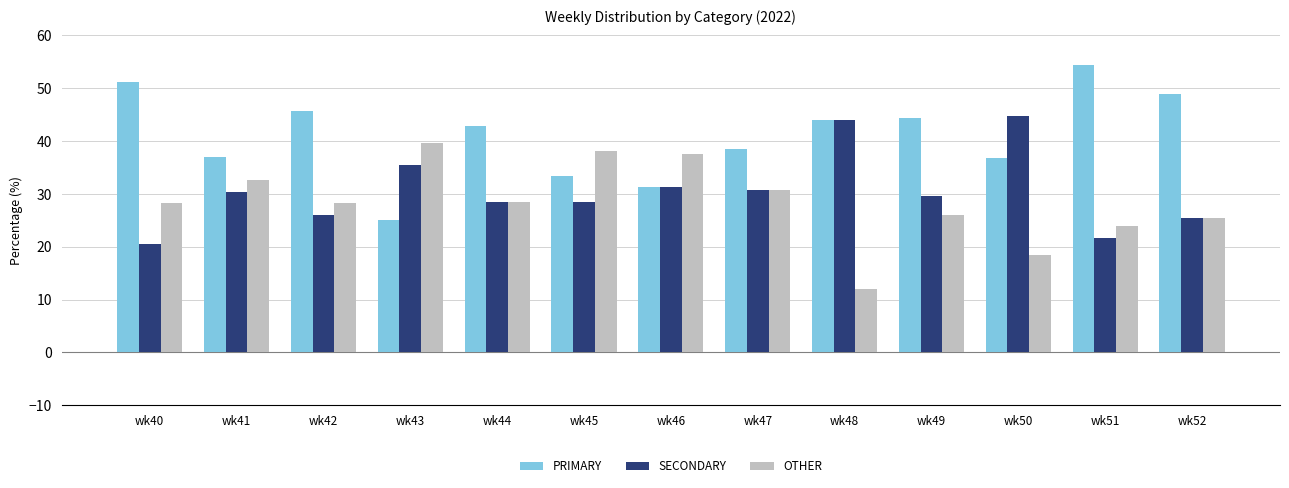

What is the value of the SECONDARY bar at the 6th from the left?

28.6